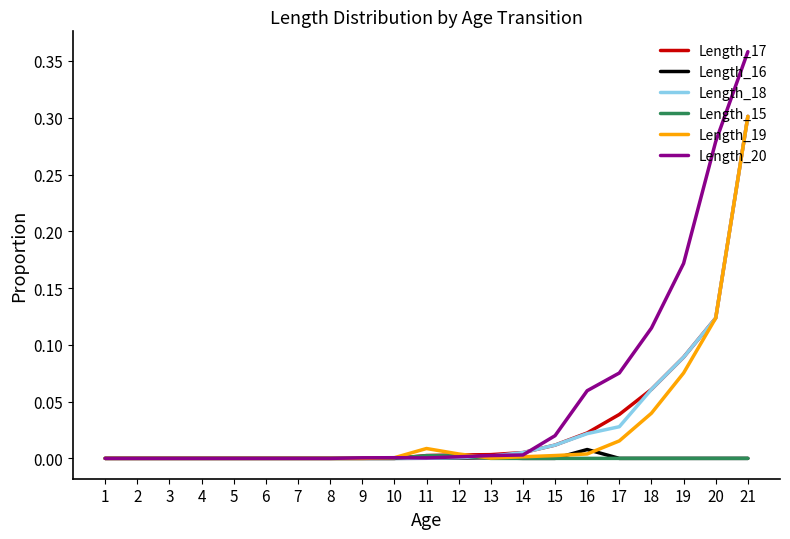

Which series has the largest range (max minus min)?

Length_20